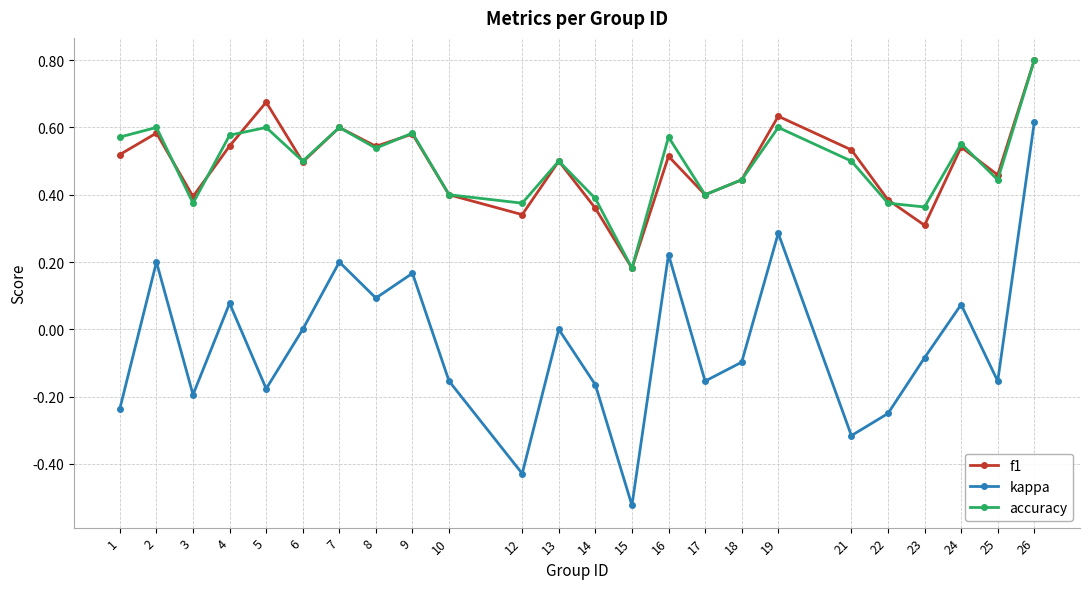

The accuracy series shows 0.3 at 4. True or false?

False